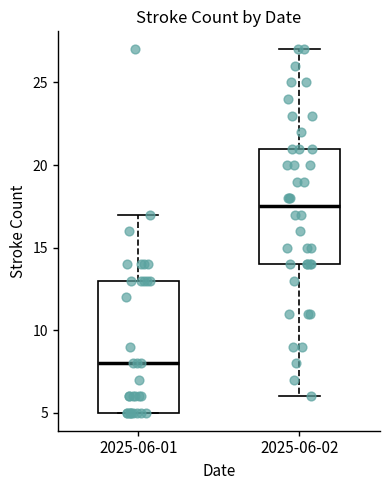

Reading left to right, transcribe this box plot: for each box, give where its median line is, the range the box spans, and where its two whiskers end, as read against the y-axis. The values are not printed on the chart, so give them approximately, as read against the axis.

2025-06-01: median 8.0, box 5.0 to 13.0, whiskers 5.0 to 17.0
2025-06-02: median 17.5, box 14.0 to 21.0, whiskers 6.0 to 27.0